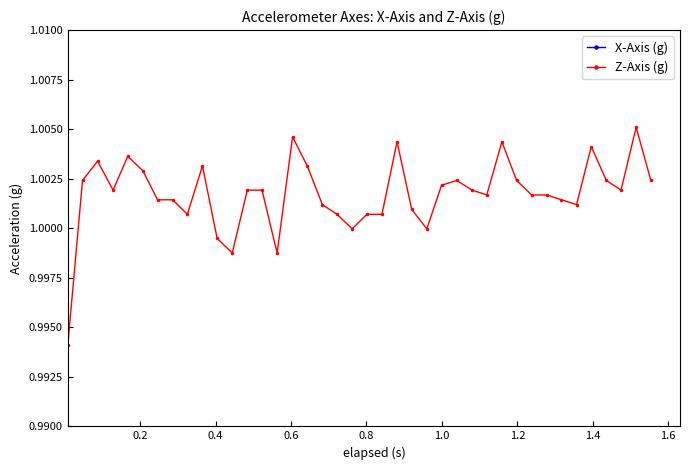

True or false: Z-Axis (g) has more than 2 points higher than both neighbors.

True